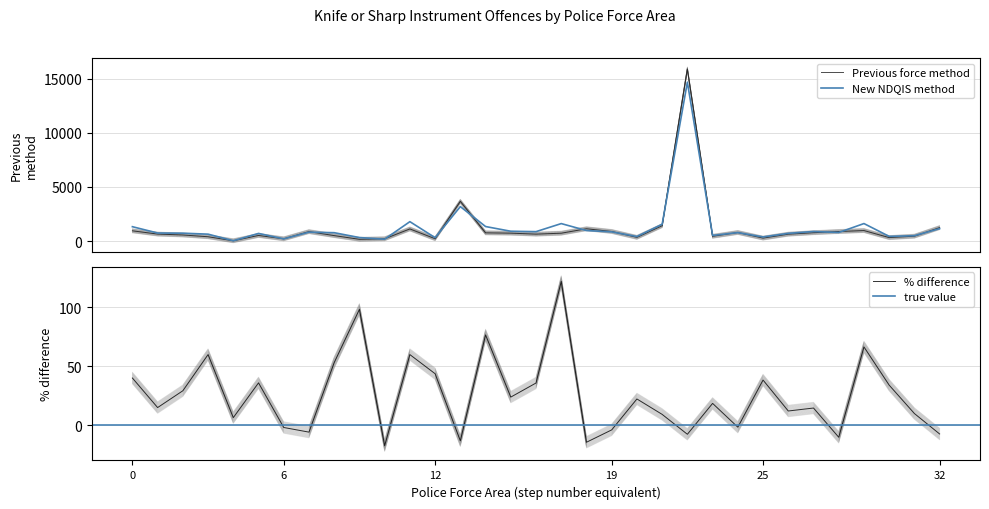

Is it true that % difference equals 54.5 at 0?

False